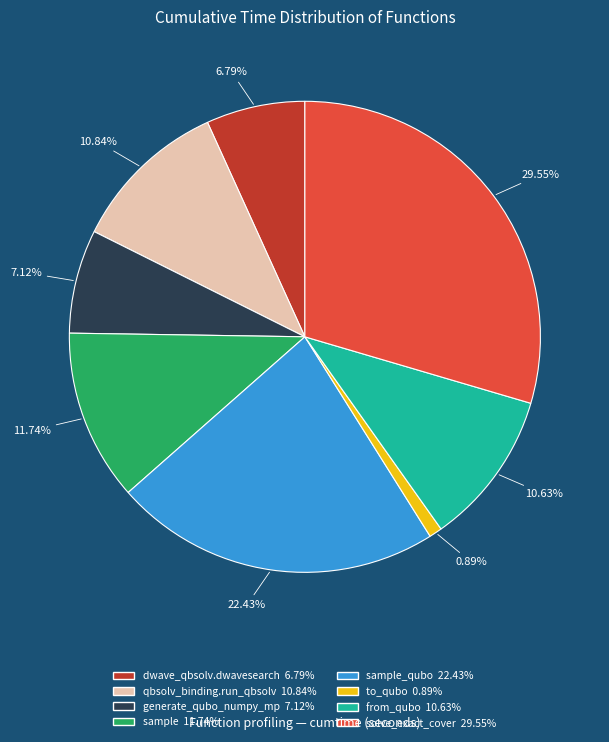

Is there a majority slice in this chart?

No